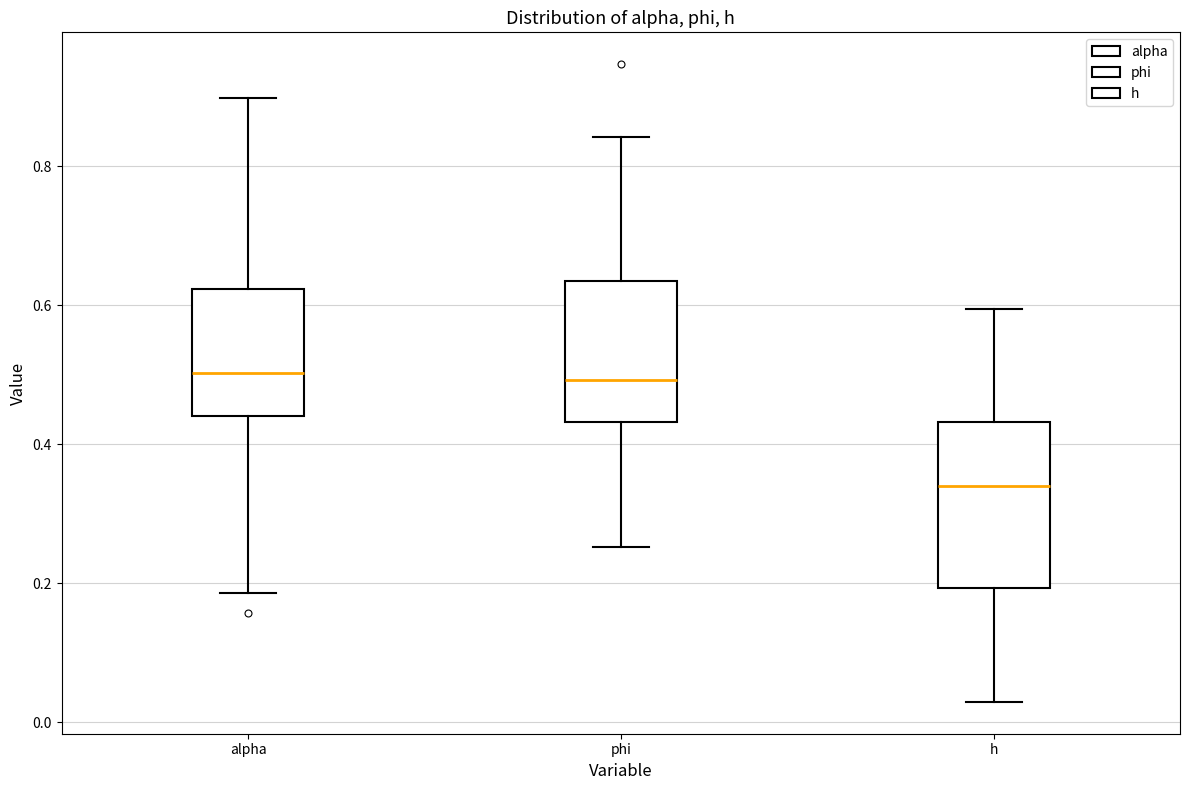

Reading left to right, read every box against the y-axis: the position of its median line, the range the box covers, and the ends of its whiskers. The values are not printed on the chart, so give them approximately, as read against the axis.

alpha: median 0.50, box 0.44 to 0.62, whiskers 0.18 to 0.90
phi: median 0.50, box 0.44 to 0.64, whiskers 0.26 to 0.84
h: median 0.34, box 0.20 to 0.44, whiskers 0.02 to 0.60